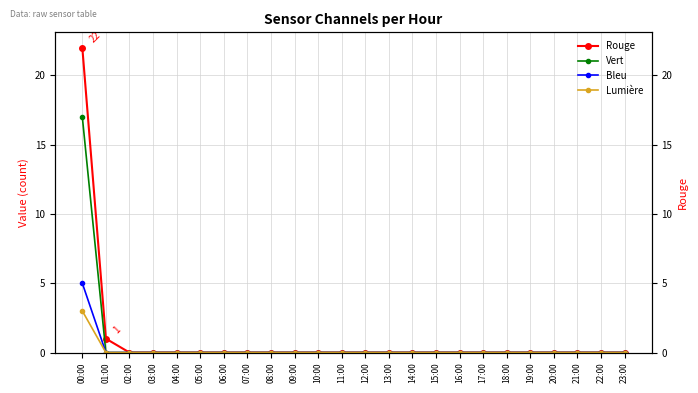

At which label is Bleu closest to 2?

01:00